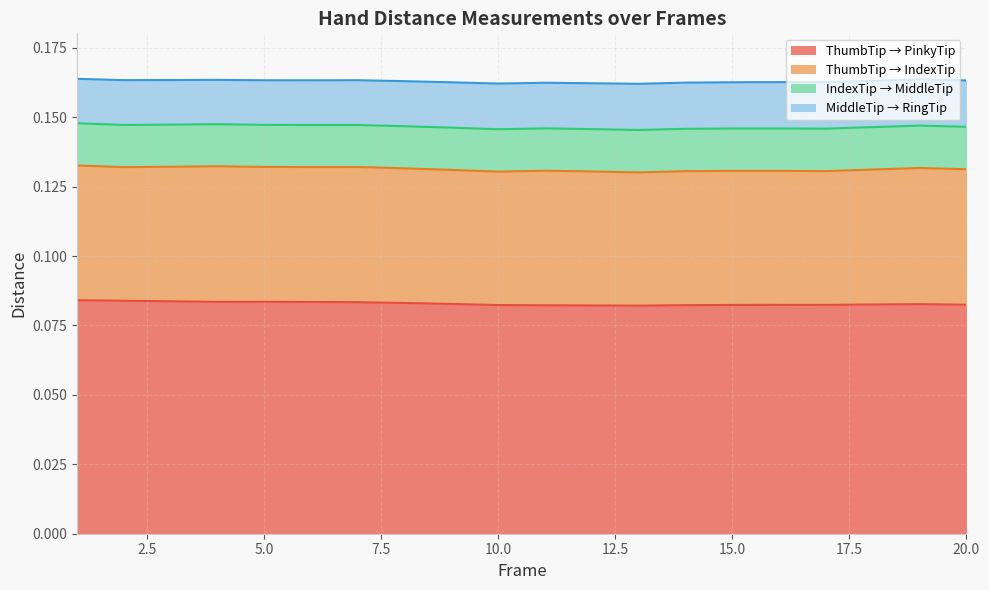

How many interior local peaks does the Dist.ThumbTip.PinkyTip series have?

2